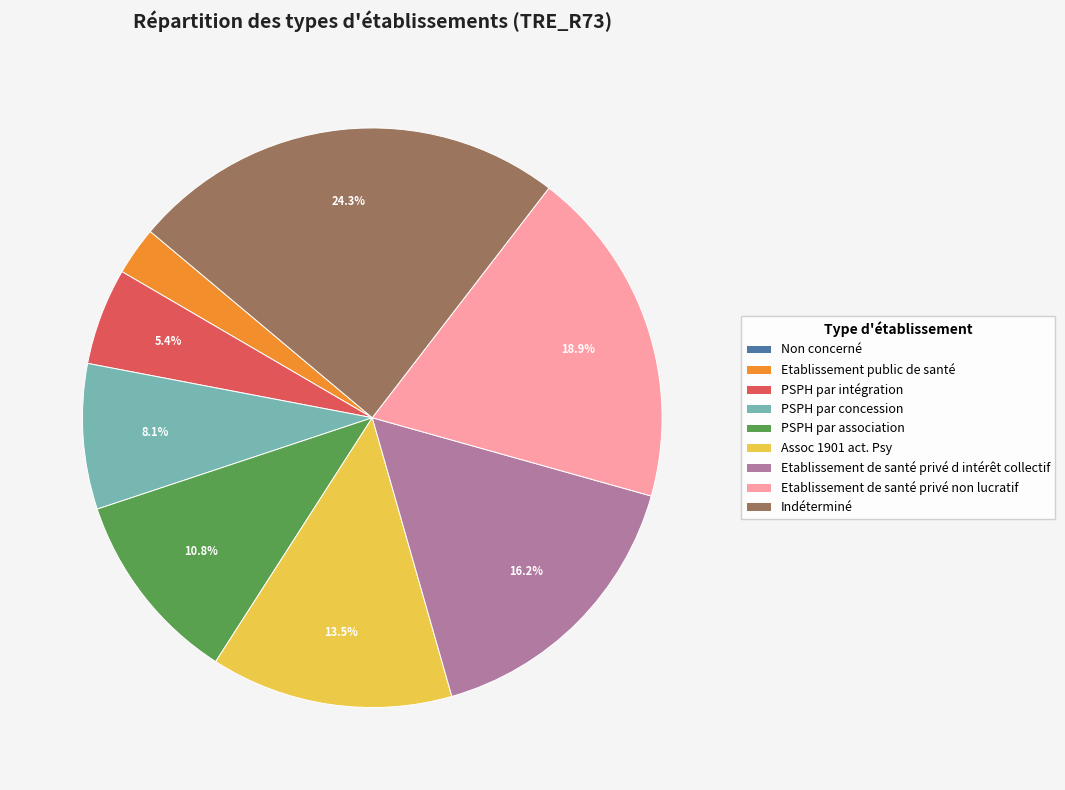

What is the largest slice in the pie chart?

Indéterminé